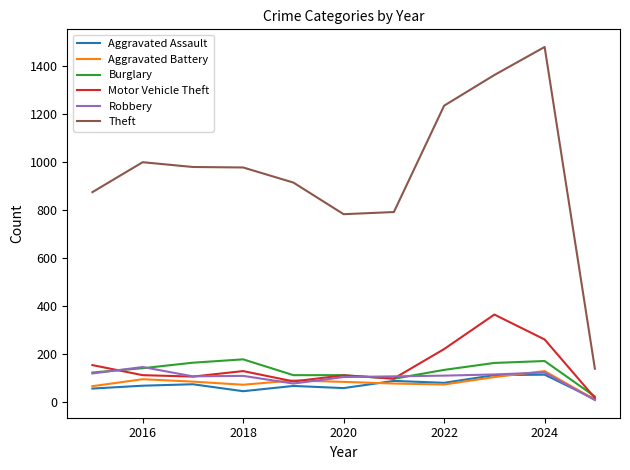

True or false: Theft and Burglary intersect in this chart.

False